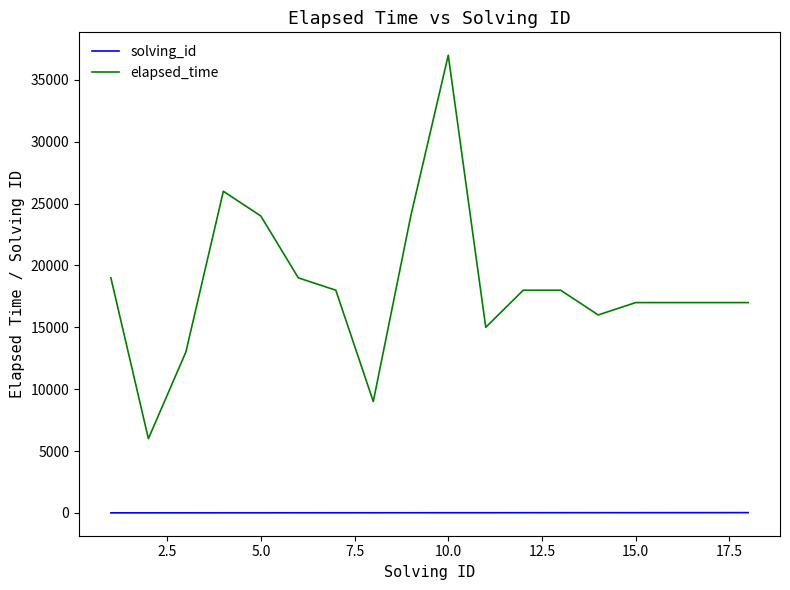

True or false: solving_id and elapsed_time cross at least once.

False